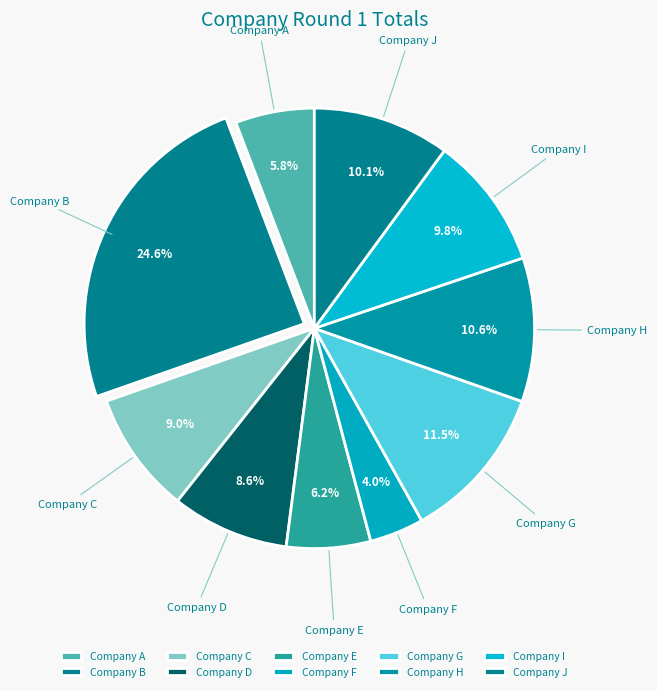

To the nearest percent, what is the difference between the Company E and Company G slice percentages?

5%